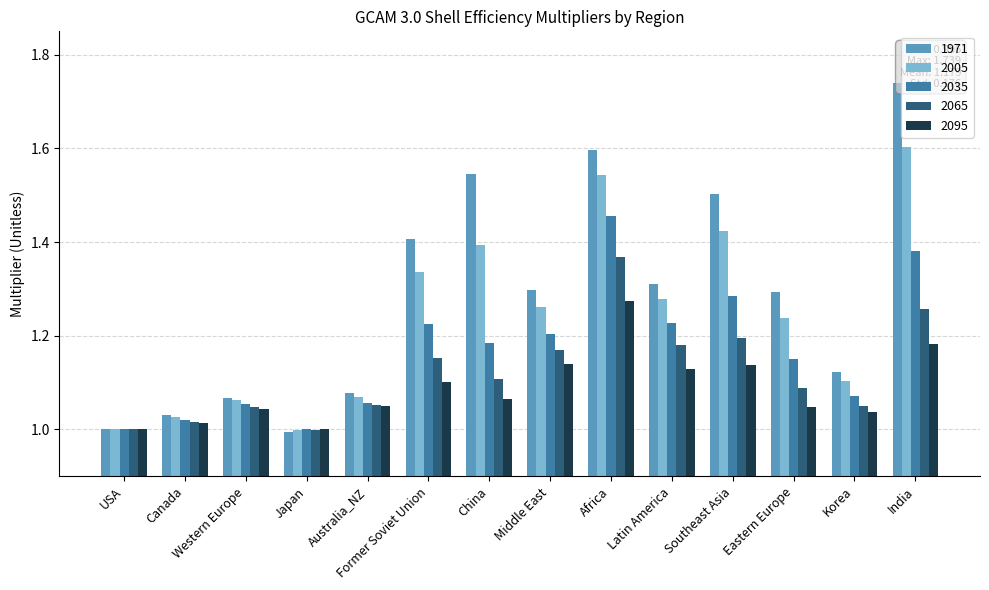

How many groups of bars are there?

14